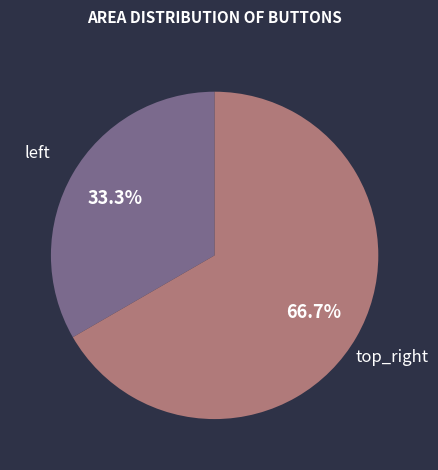

Is there any slice that represents more than half of the pie?

Yes